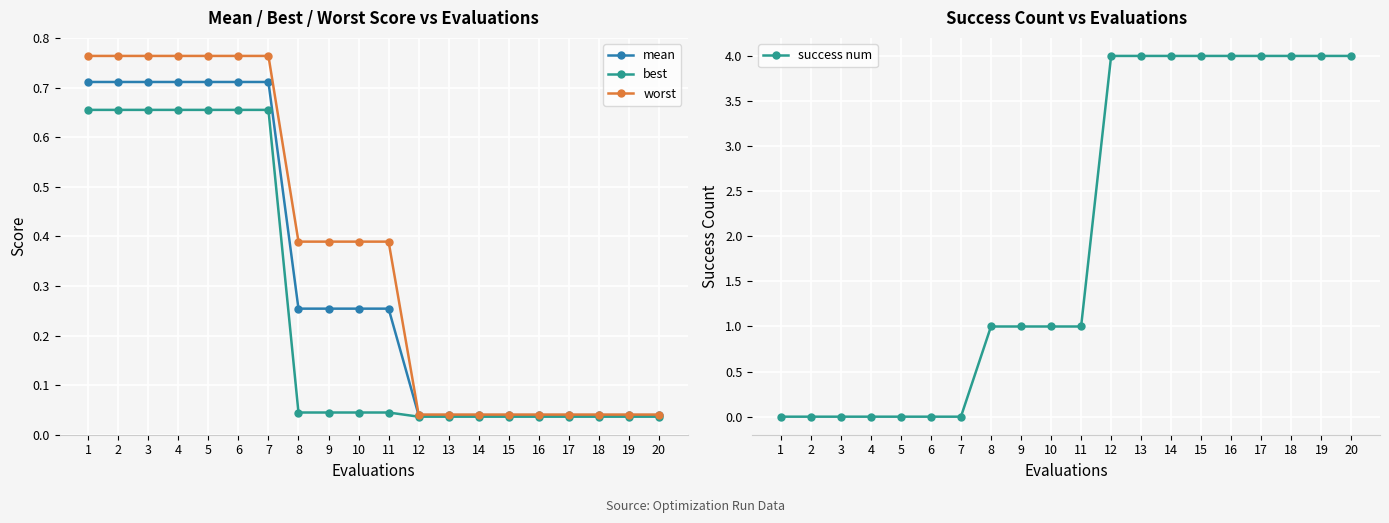

Is the value of worst at 1 greater than the value of best at 16?

Yes